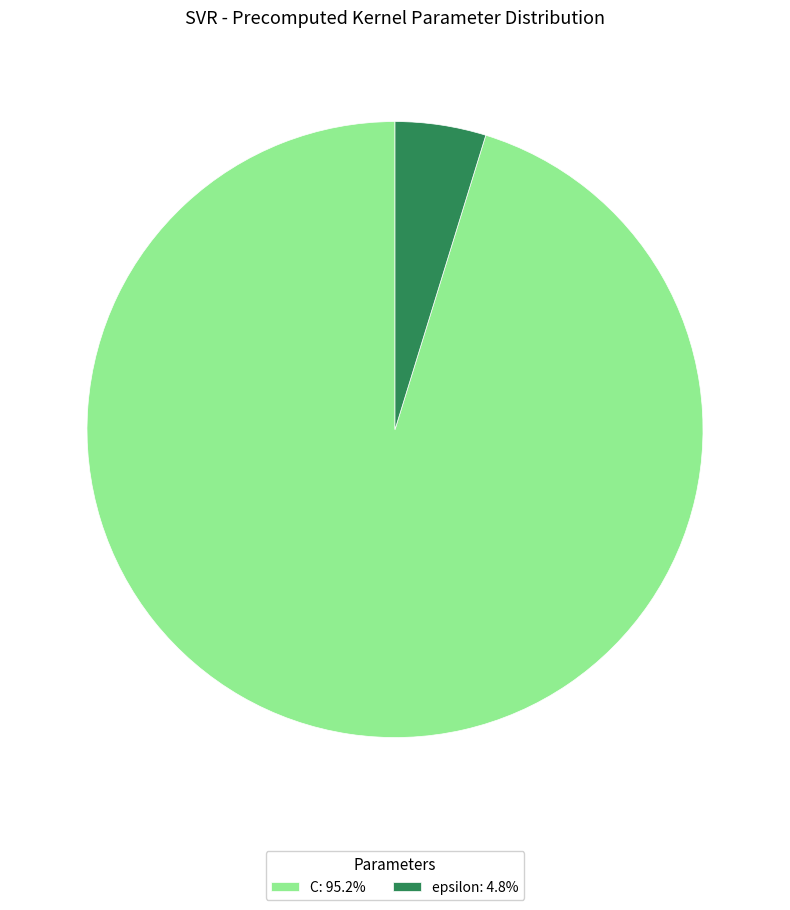

Does epsilon: 4.8% account for over 50% of the chart?

No